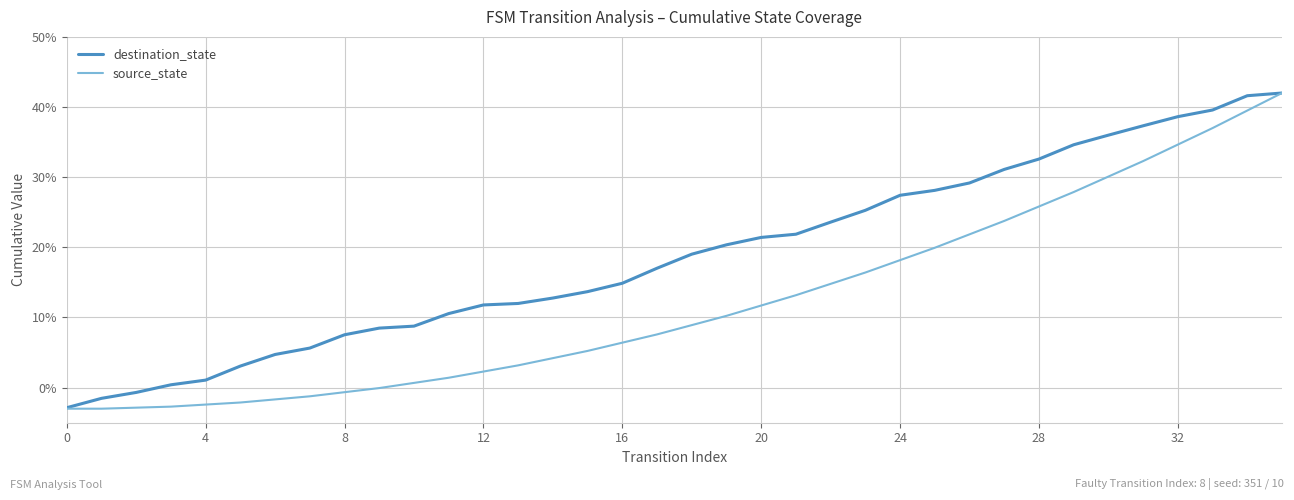

Which series has the largest total across all categories?

destination_state